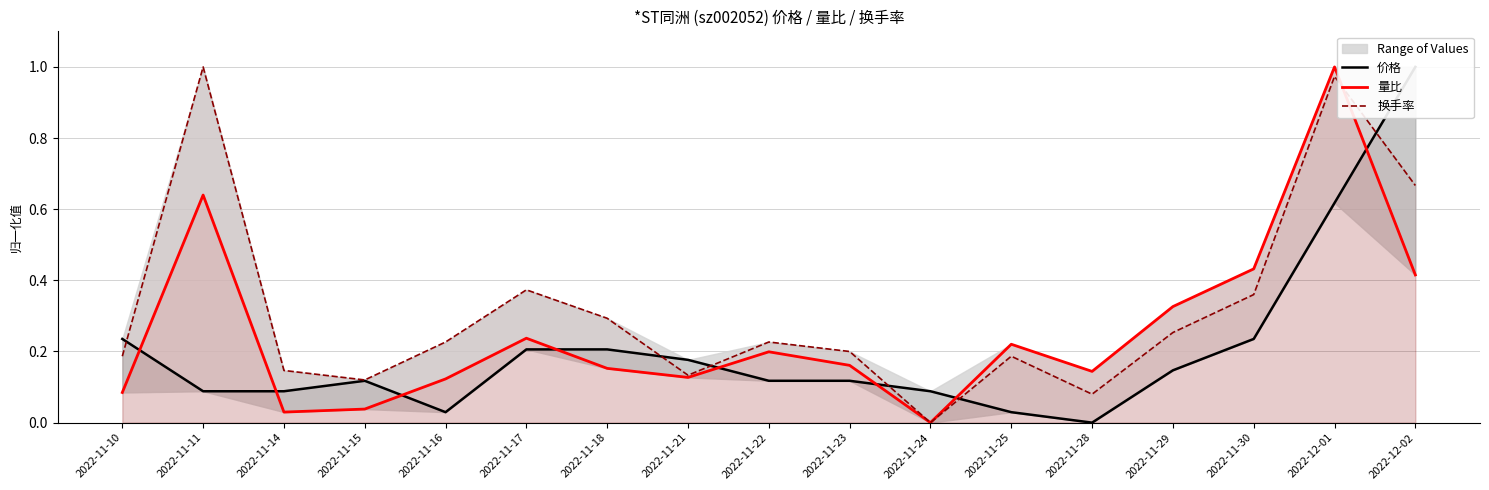

At which category is the sum across all series the highest?

2022-12-01